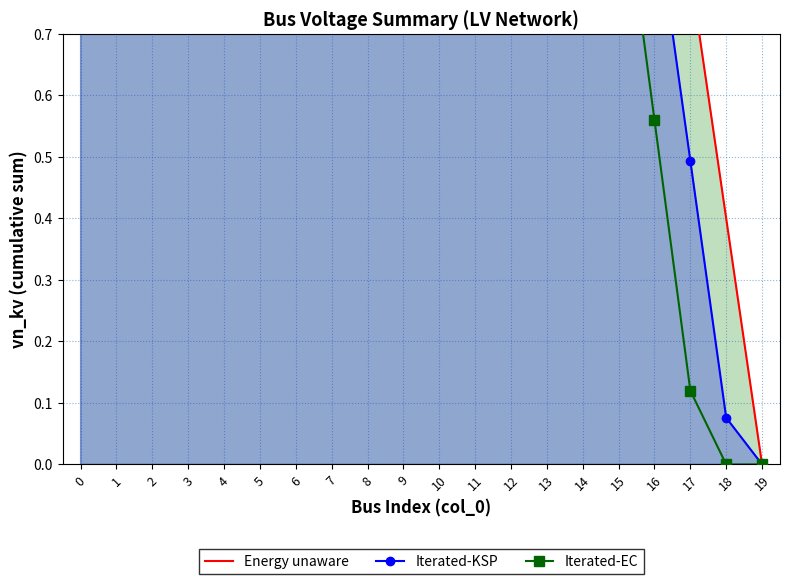

At which label is Iterated-KSP closest to 3?

11